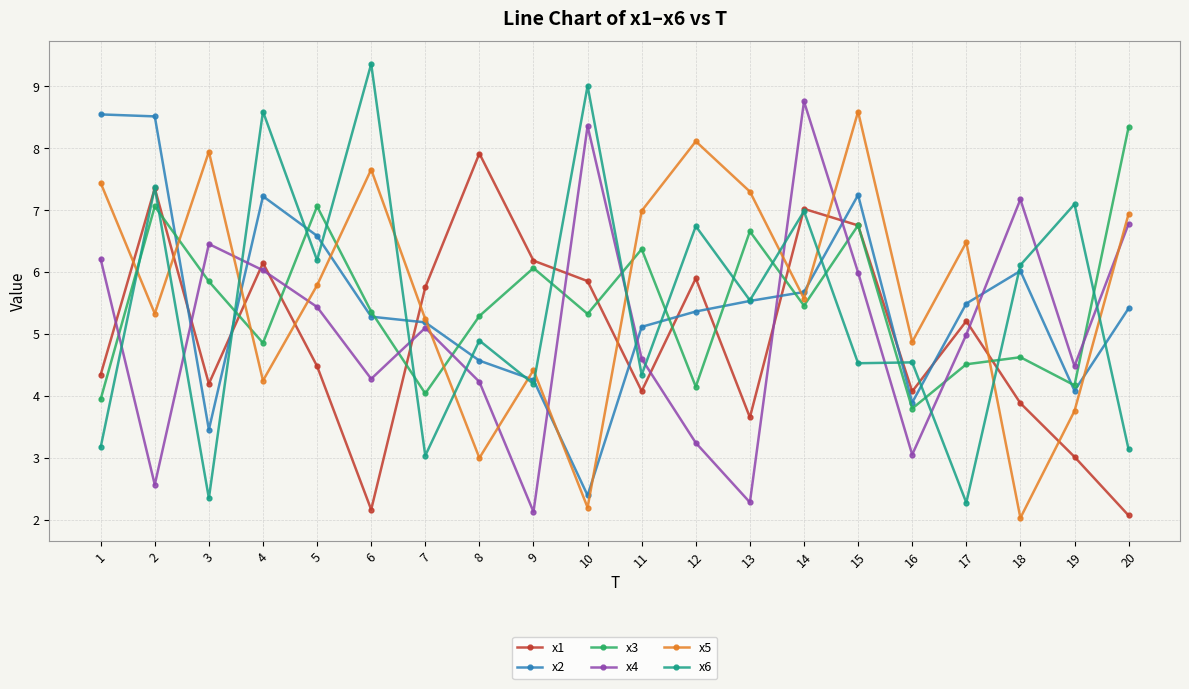

Which series has the largest total across all categories?

x5